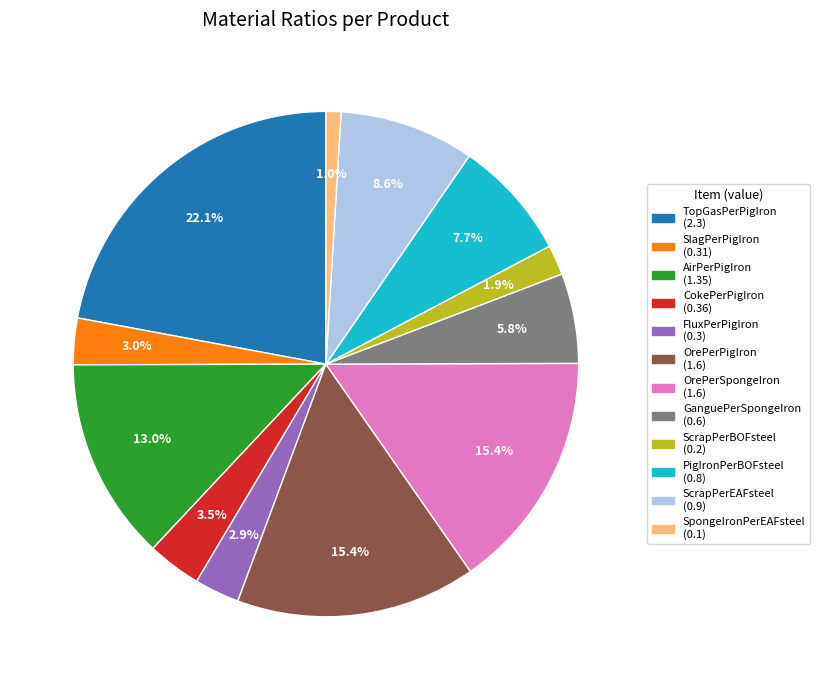

Do OrePerSpongeIron and OrePerPigIron together represent more than half of the pie?

No